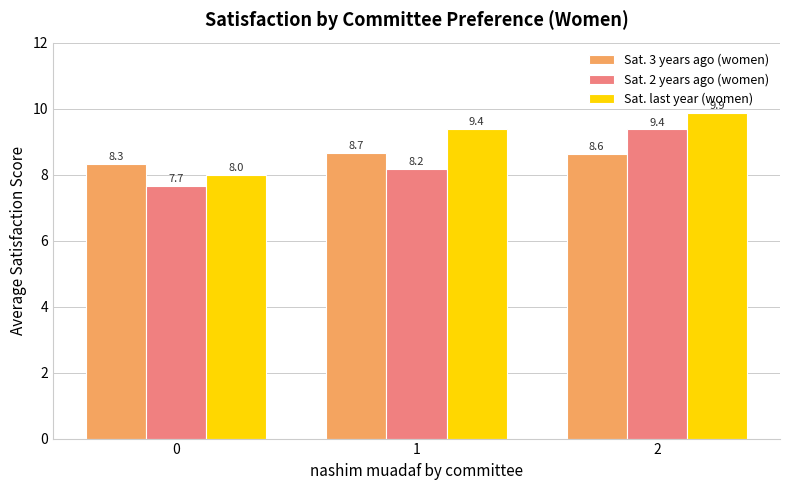

Which series has the largest range (max minus min)?

Sat. last year (women)